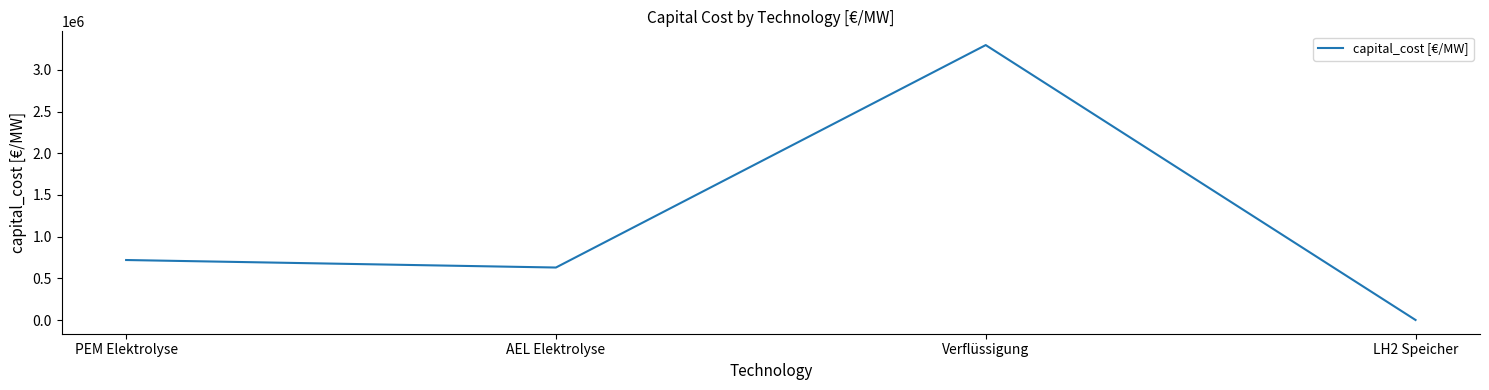

How many lines are shown in the chart?

1